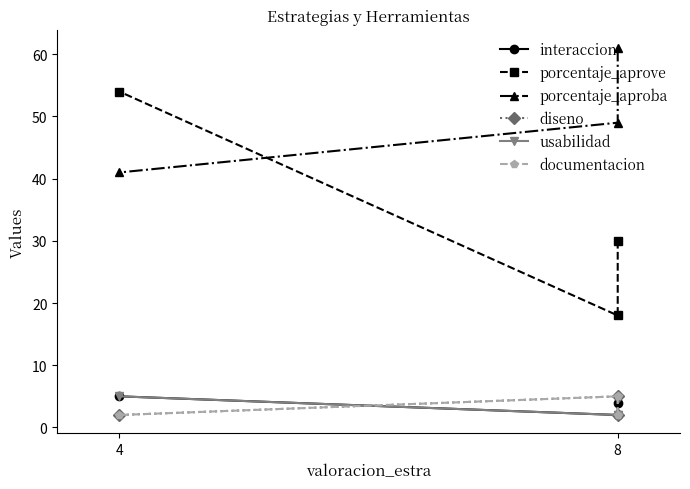

How many lines are shown in the chart?

6